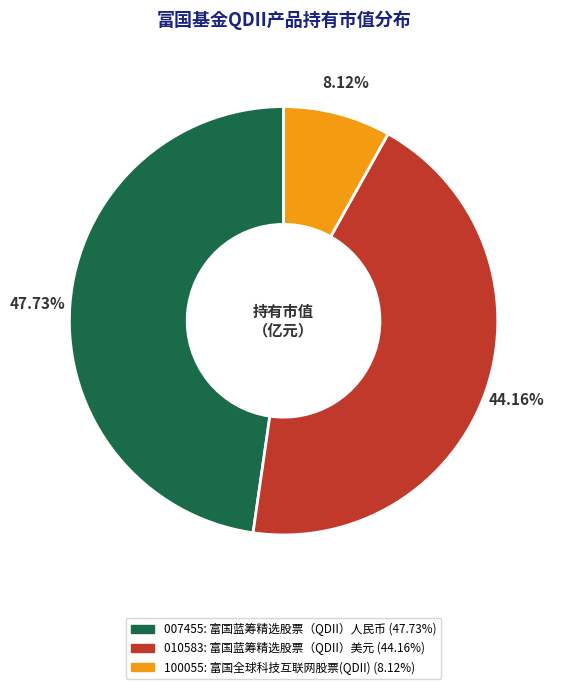

How many segments does this pie chart have?

3